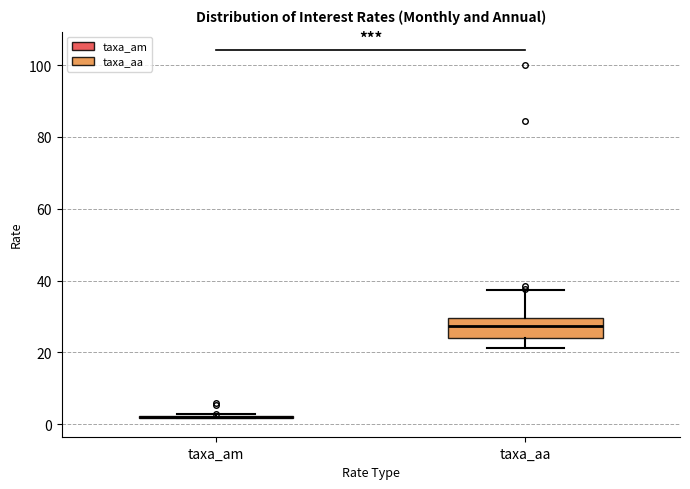

Reading left to right, transcribe this box plot: for each box, give where its median line is, the range the box spans, and where its two whiskers end, as read against the y-axis. The values are not printed on the chart, so give them approximately, as read against the axis.

taxa_am: box collapsed to a line at 2, whiskers 2 to 2
taxa_aa: median 28, box 24 to 30, whiskers 22 to 38